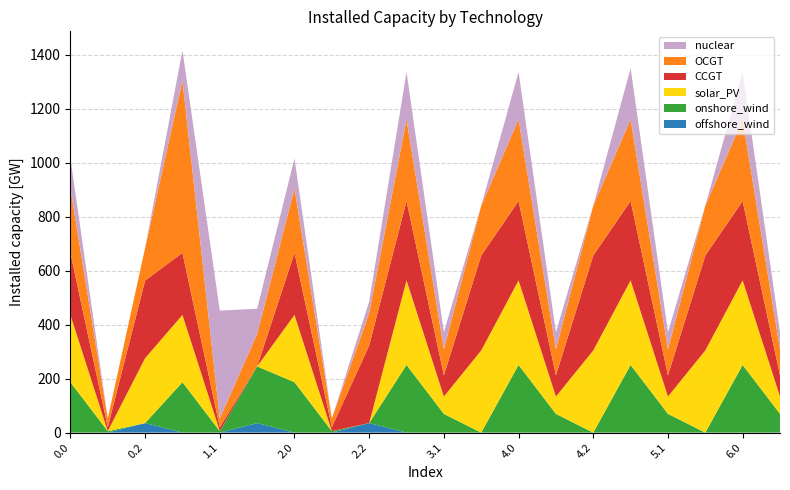

Reading right to left, extract all data points from this chart.

offshore_wind: 6.1=0.0	6.0=0.0	5.2=0.0	5.1=0.0	5.0=0.0	4.2=0.0	4.1=0.0	4.0=0.0	3.2=0.0	3.1=0.0	3.0=0.0	2.2=35.3	2.1=0.0	2.0=0.0	1.2=35.3	1.1=0.0	1.0=0.0	0.2=35.3	0.1=0.0	0.0=0.0
onshore_wind: 6.1=69.4	6.0=250.7	5.2=0.0	5.1=69.4	5.0=250.7	4.2=0.0	4.1=69.4	4.0=250.7	3.2=0.0	3.1=69.4	3.0=250.7	2.2=0.0	2.1=5.4	2.0=186.7	1.2=210.0	1.1=5.4	1.0=186.7	0.2=0.0	0.1=5.4	0.0=186.7
solar_PV: 6.1=64.2	6.0=313.2	5.2=304.4	5.1=64.2	5.0=313.2	4.2=304.4	4.1=64.2	4.0=313.2	3.2=304.4	3.1=64.2	3.0=313.2	2.2=0.0	2.1=0.2	2.0=249.2	1.2=0.0	1.1=0.2	1.0=249.2	0.2=240.4	0.1=0.2	0.0=249.2
CCGT: 6.1=78.5	6.0=293.9	5.2=351.4	5.1=78.5	5.0=293.9	4.2=351.4	4.1=78.5	4.0=293.9	3.2=351.4	3.1=78.5	3.0=293.9	2.2=287.4	2.1=14.5	2.0=229.9	1.2=0.0	1.1=14.5	1.0=229.9	0.2=287.4	0.1=14.5	0.0=229.9
OCGT: 6.1=96.4	6.0=302.4	5.2=184.6	5.1=96.4	5.0=302.4	4.2=184.6	4.1=96.4	4.0=302.4	3.2=184.6	3.1=96.4	3.0=302.4	2.2=120.6	2.1=32.4	2.0=238.4	1.2=120.6	1.1=32.4	1.0=638.4	0.2=120.6	0.1=32.4	0.0=238.4
nuclear: 6.1=63.4	6.0=175.3	5.2=0.0	5.1=63.4	5.0=189.6	4.2=0.0	4.1=63.4	4.0=175.3	3.2=0.0	3.1=63.4	3.0=175.3	2.2=42.1	2.1=0.0	2.0=111.3	1.2=93.0	1.1=399.4	1.0=111.3	0.2=0.0	0.1=0.0	0.0=111.3